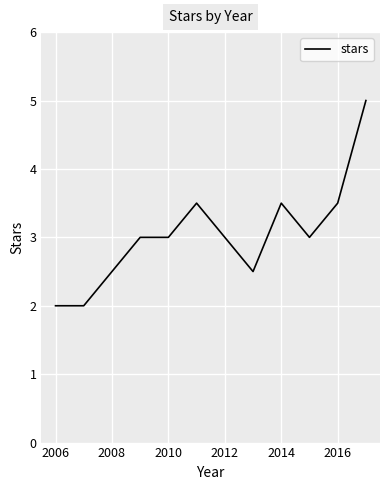

What is the smallest value displayed?

2.0